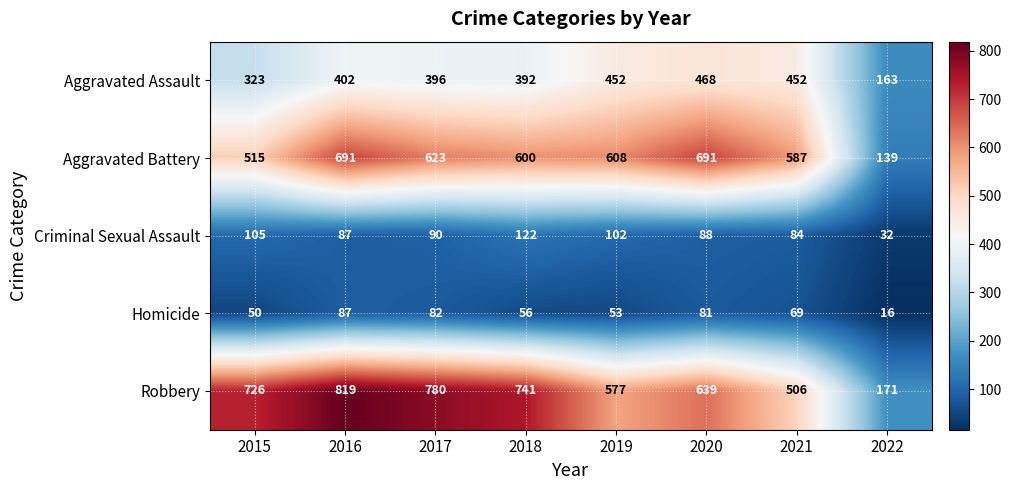

Which category has the highest value in the Homicide series?

2016